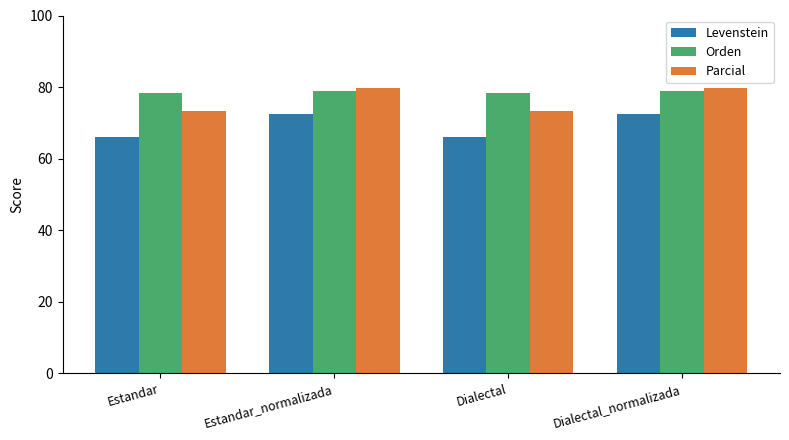

What is the difference between the Parcial values at Dialectal_normalizada and Estandar?

6.2